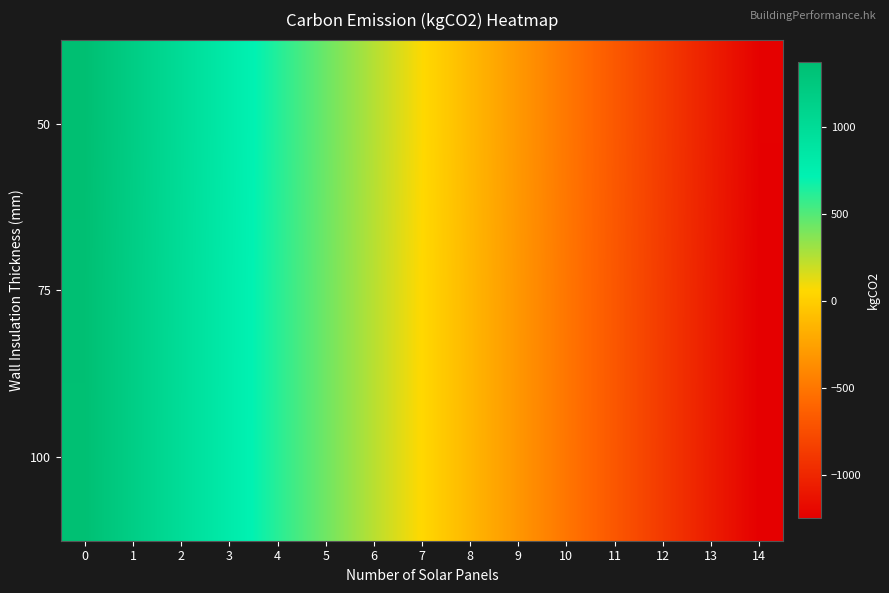

Reading right to left, what are all the values shown in this chart?

50: 14=-1238.6	13=-1052.3	12=-866.0	11=-679.7	10=-493.4	9=-307.1	8=-120.8	7=65.5	6=251.8	5=438.1	4=624.4	3=810.7	2=997.0	1=1183.3	0=1369.6
75: 14=-1247.5	13=-1061.2	12=-874.9	11=-688.6	10=-502.3	9=-316.0	8=-129.7	7=56.6	6=242.9	5=429.2	4=615.5	3=801.8	2=988.1	1=1174.4	0=1360.7
100: 14=-1249.9	13=-1063.6	12=-877.3	11=-691.0	10=-504.7	9=-318.4	8=-132.1	7=54.2	6=240.5	5=426.8	4=613.1	3=799.4	2=985.7	1=1172.0	0=1358.3